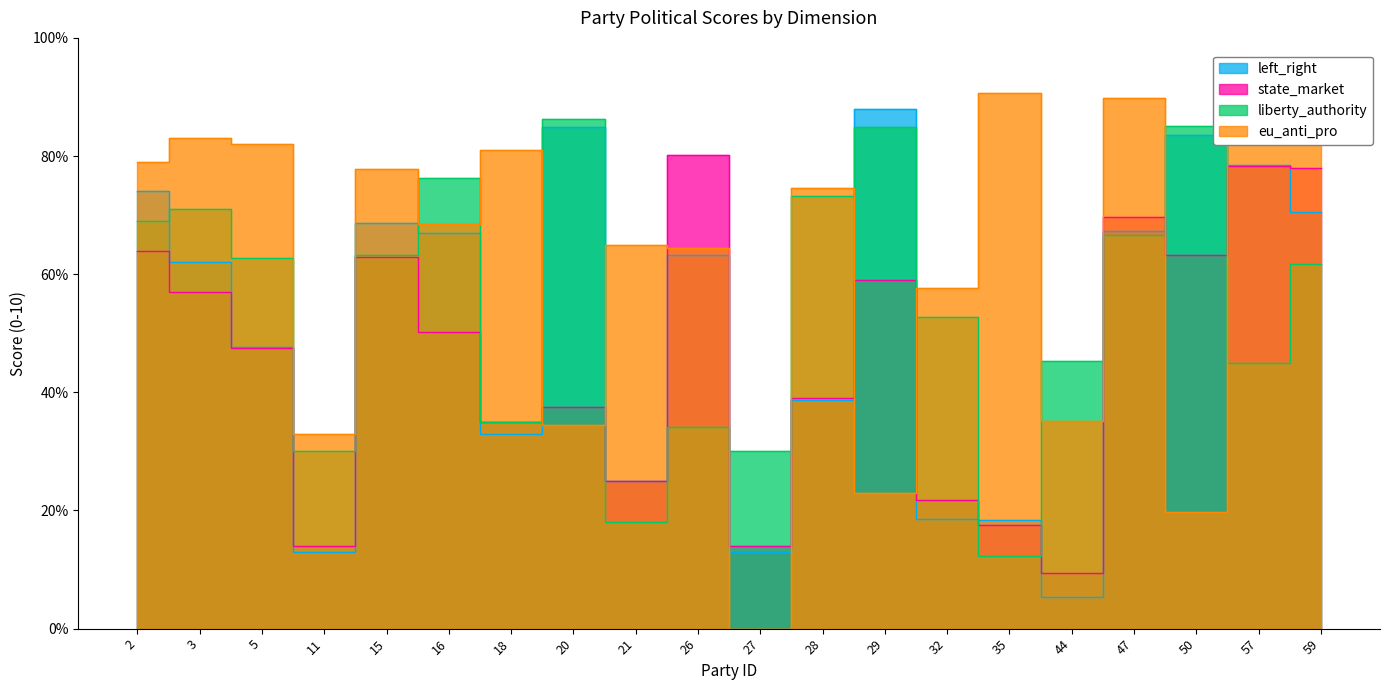

What is the value of the liberty_authority point at the 20th from the left?

6.2